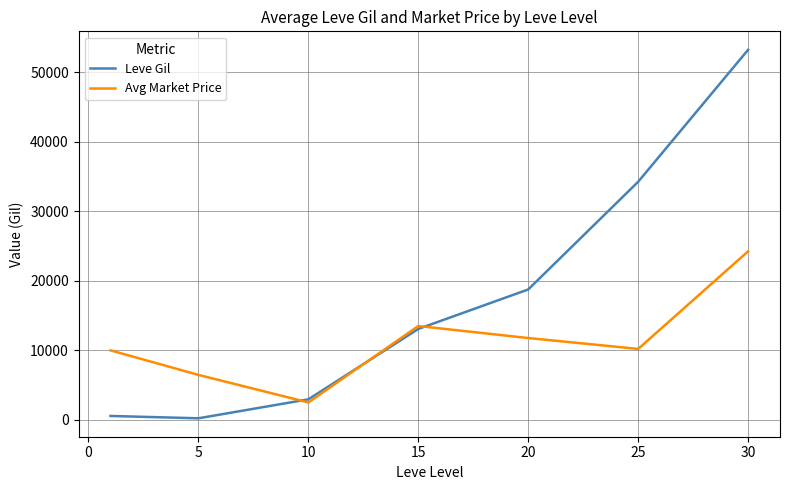

How many values in the Leve Gil series are below 13040?

3